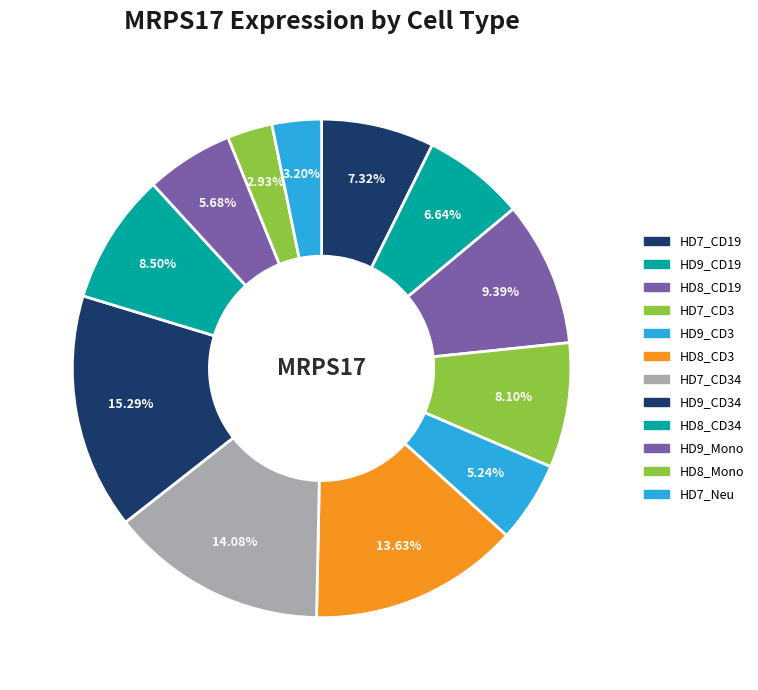

Which slice is the largest?

HD9_CD34